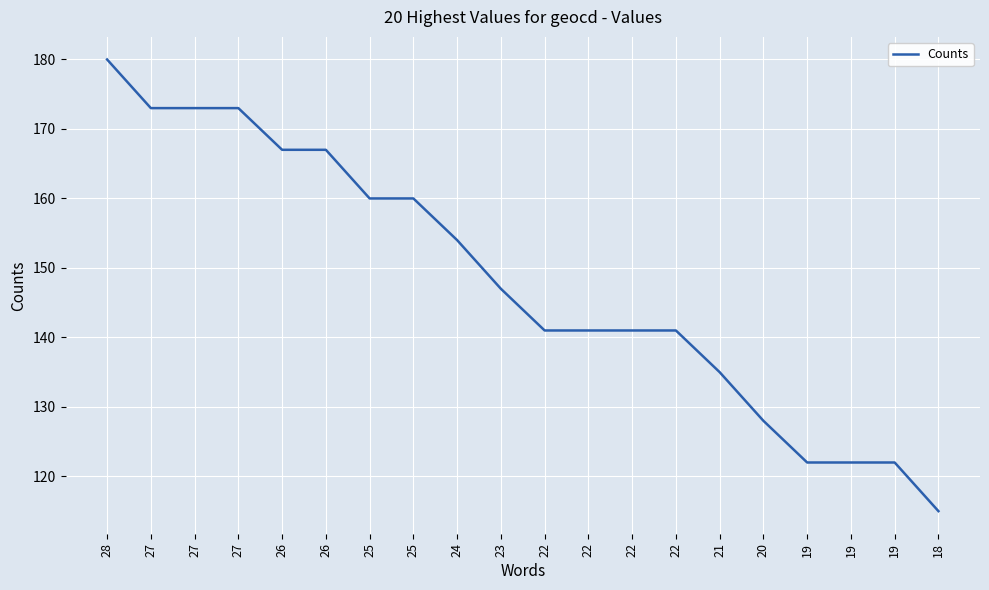

Is this an area chart (filled region under the line)?

No